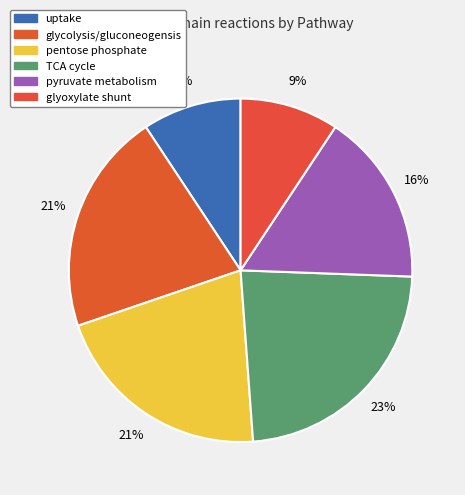

Does pyruvate metabolism represent more than half of the total?

No